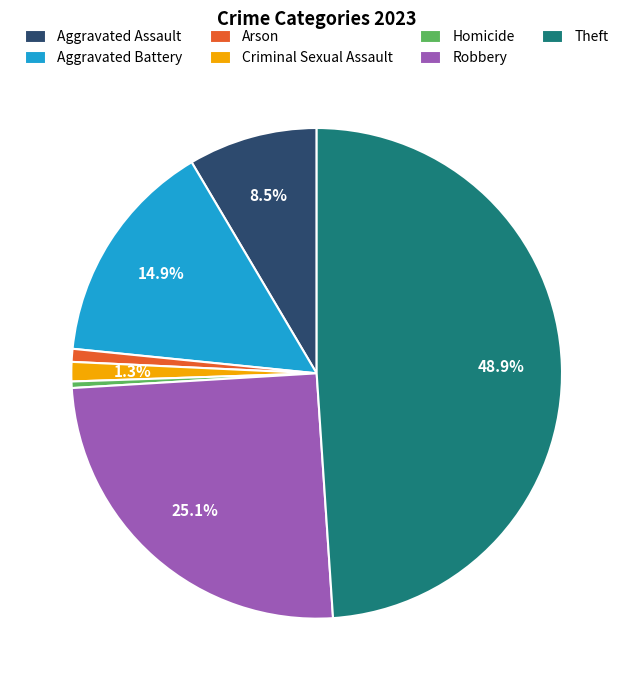

Is the sum of Arson and Homicide greater than half?

No